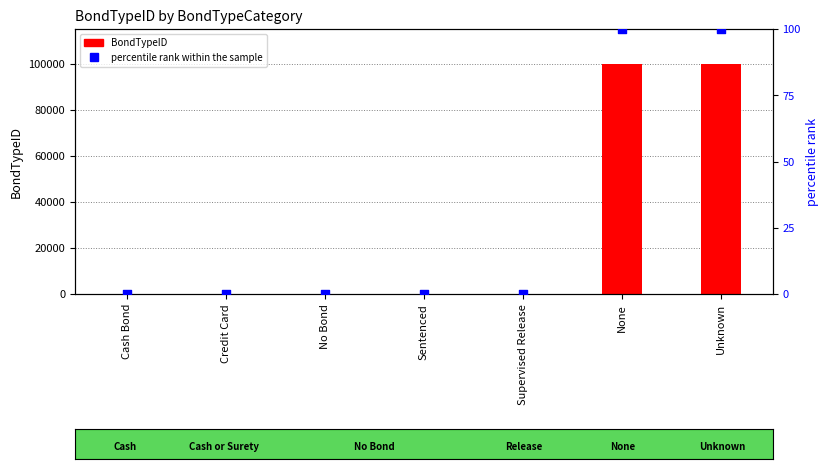

What are all the series names shown in the legend?

BondTypeID, percentile rank within the sample